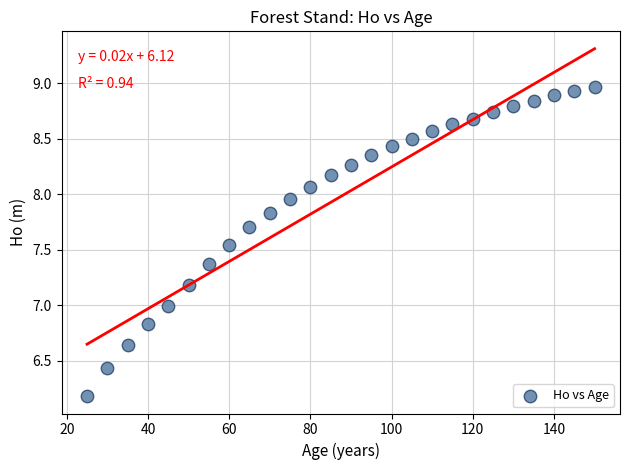

What is the range of Y values (max minus min)?

2.8